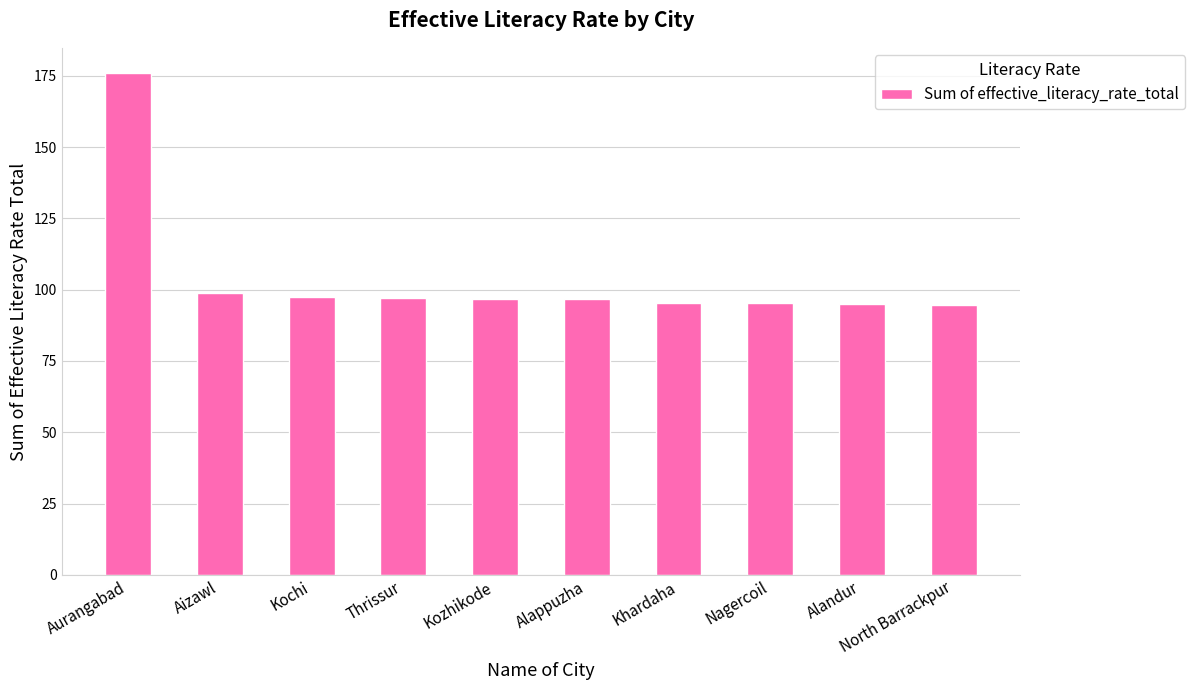

What is the change in value from Aurangabad to Alappuzha?

-79.5